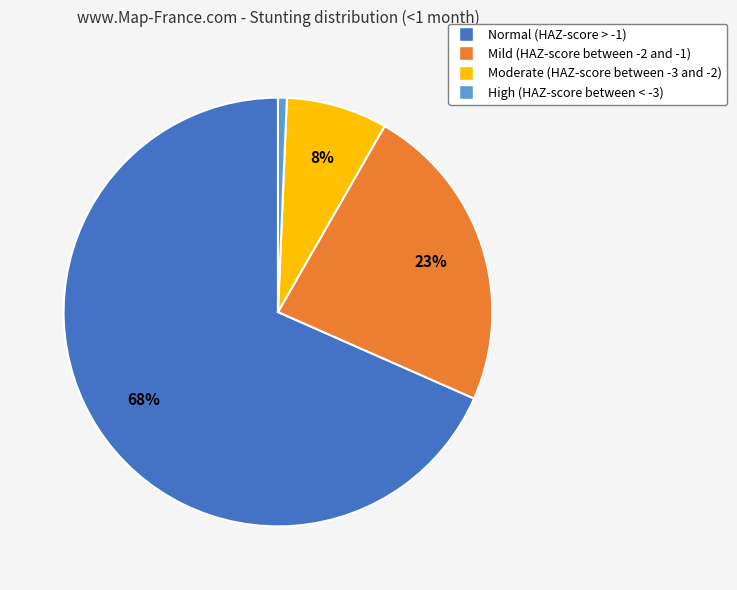

To the nearest percent, what percentage of the pie is Normal (HAZ-score > -1)?

68%